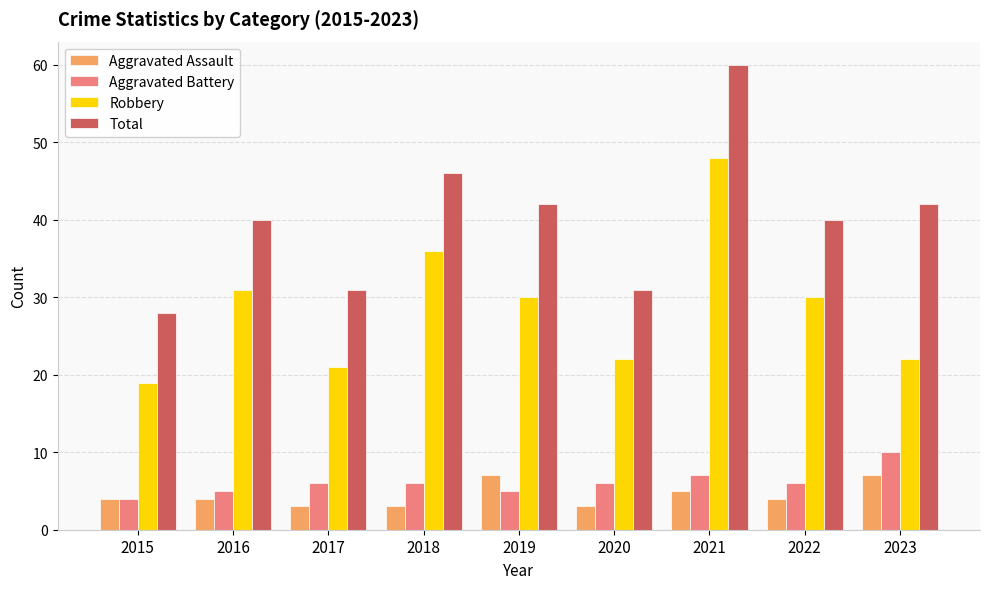

What is the value of the Aggravated Battery bar at the 6th from the left?

6